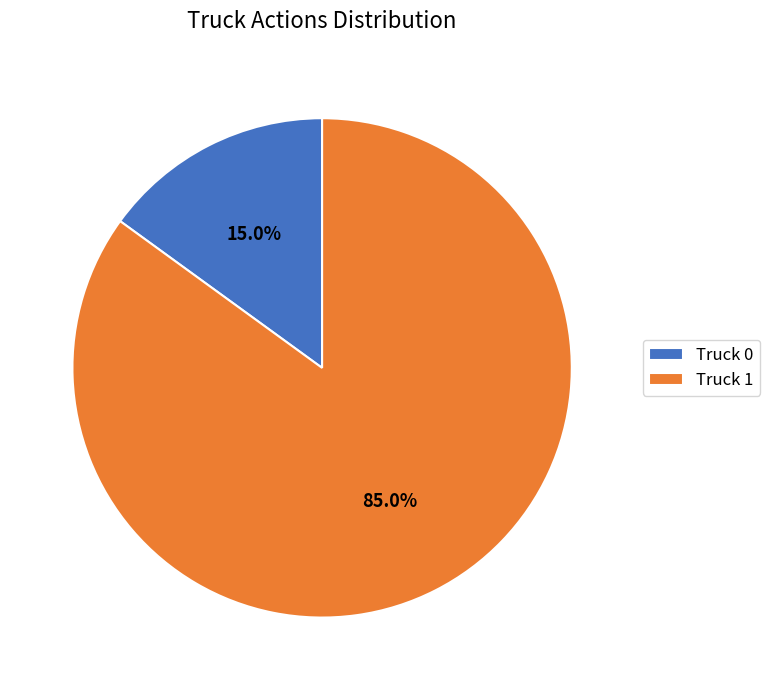

What percentage is the Truck 0 slice, to the nearest percent?

15%